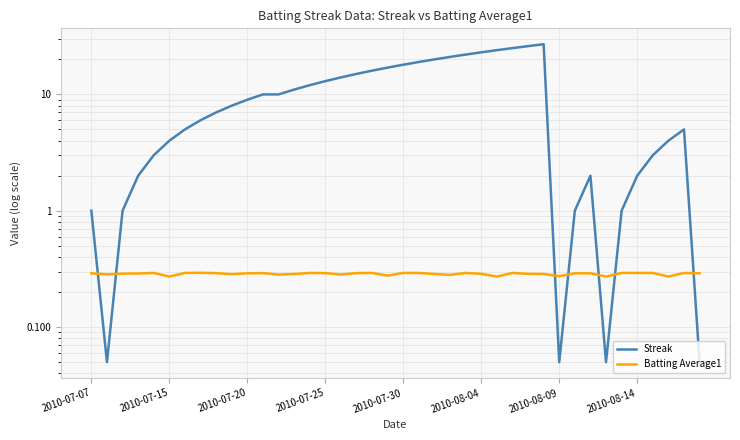

How many lines are shown in the chart?

2